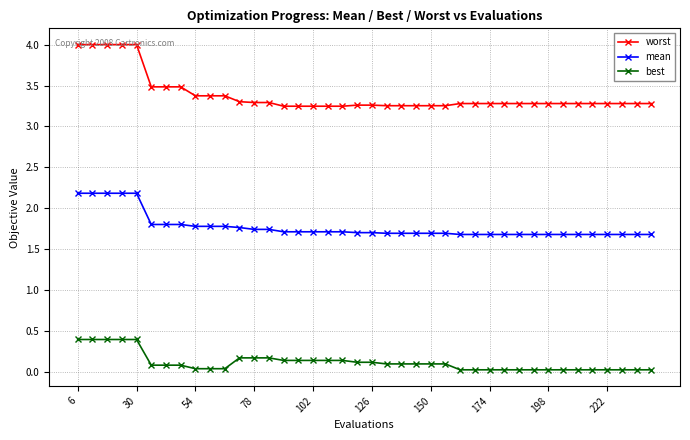

What is the difference between the second highest and minimum values in the best series?

0.4